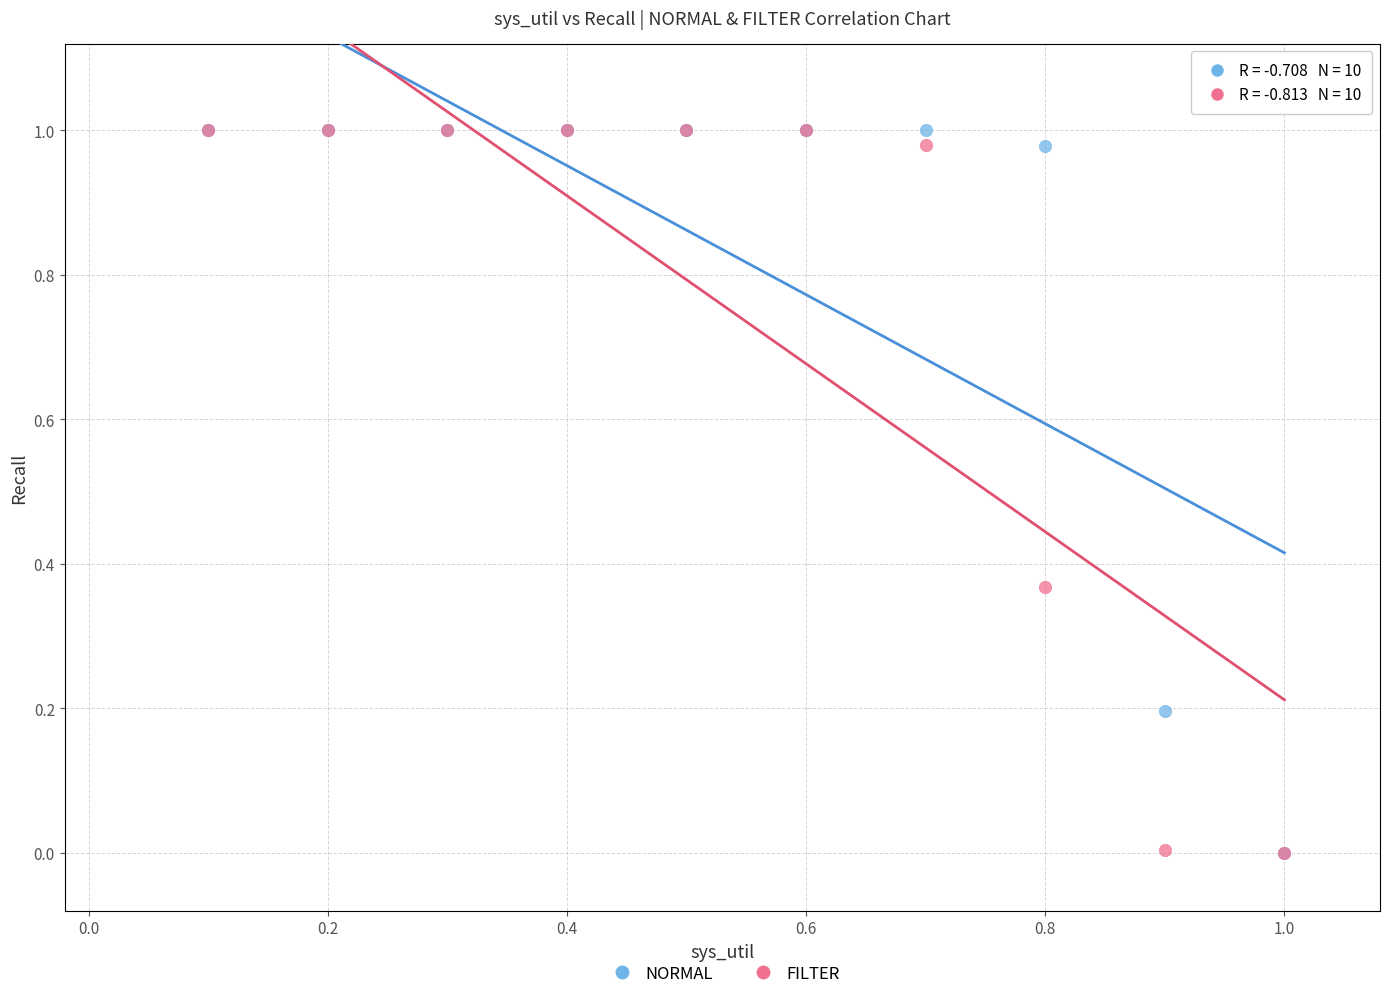

What are all the series names shown in the legend?

NORMAL, FILTER